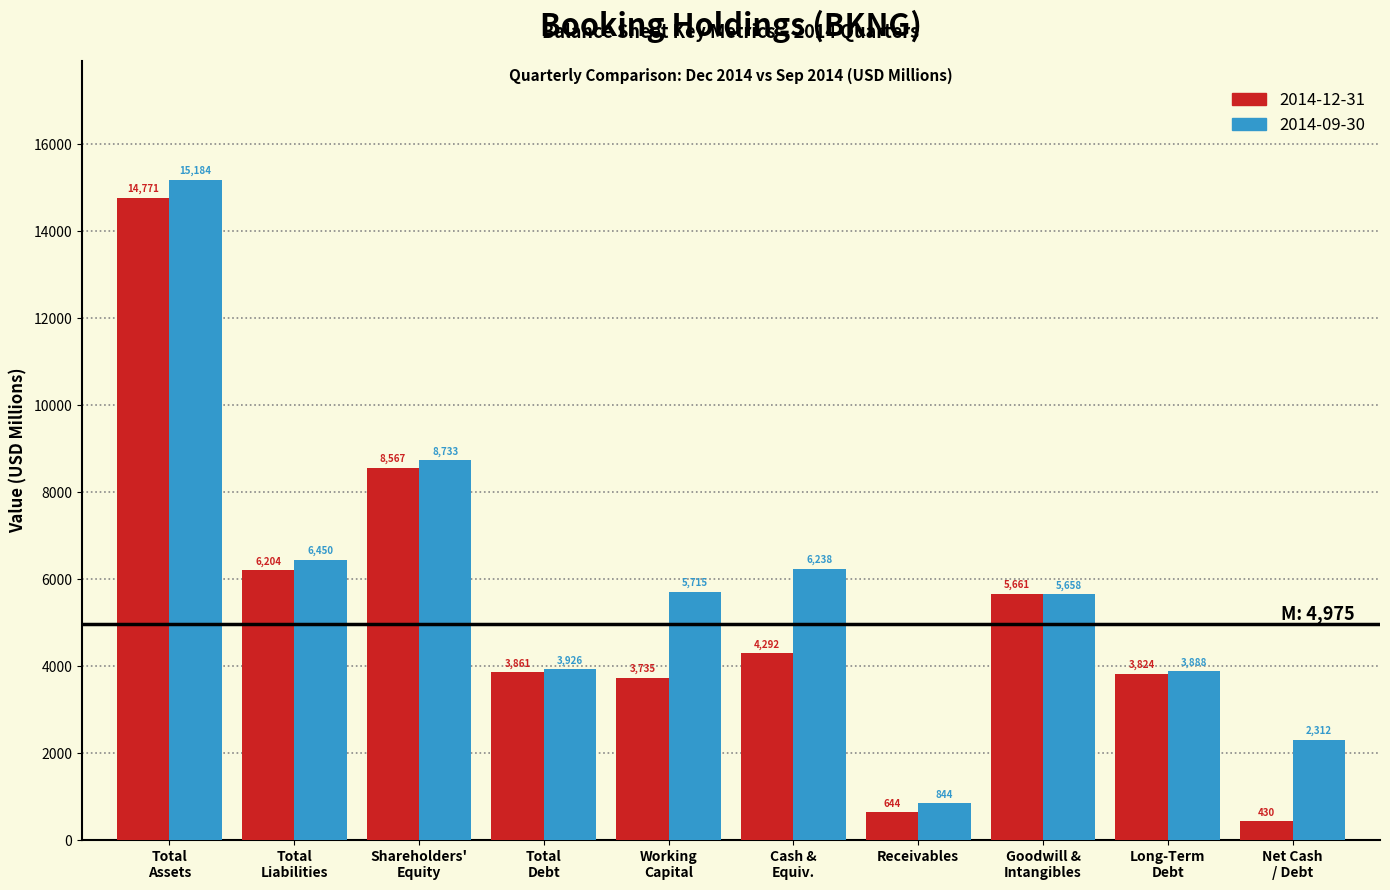

Which series has the largest total across all categories?

2014-09-30